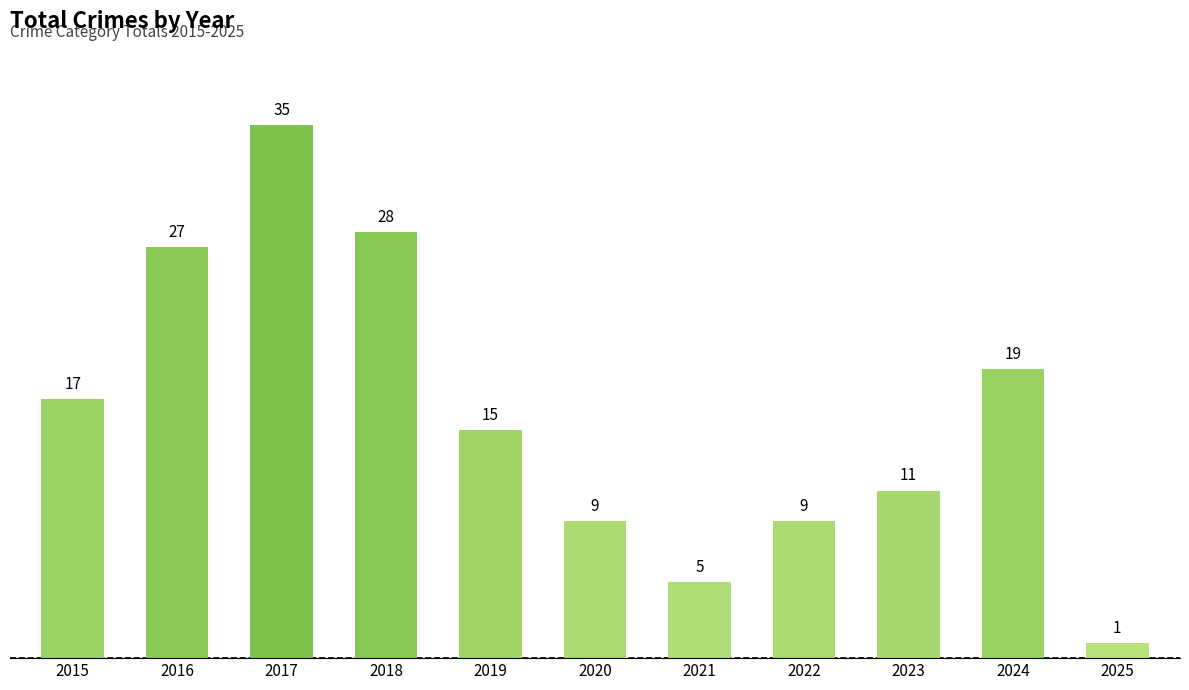

What is the minimum value shown in the chart?

1